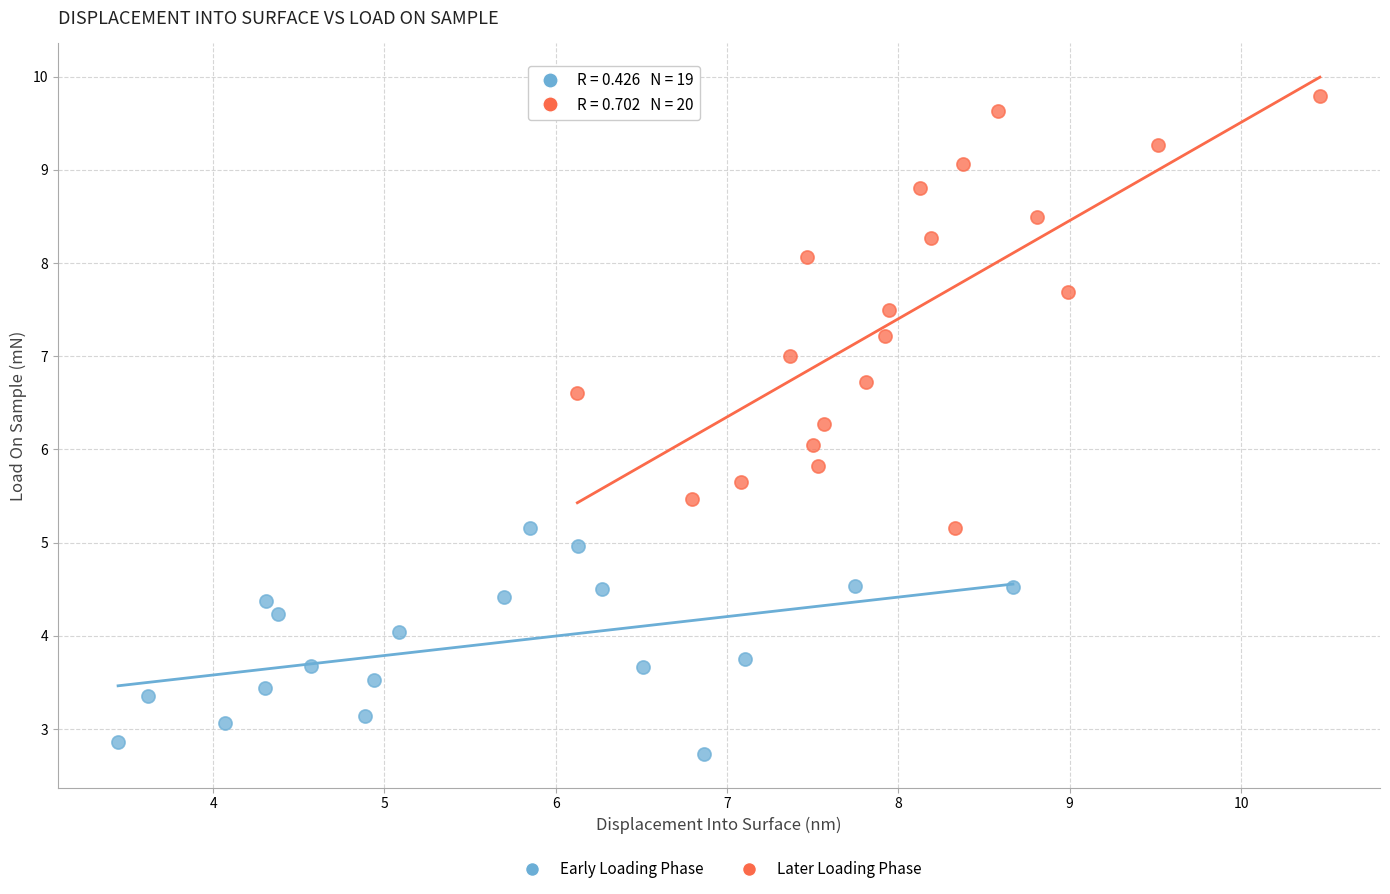

Which series contains the highest Y value?

Later Loading Phase